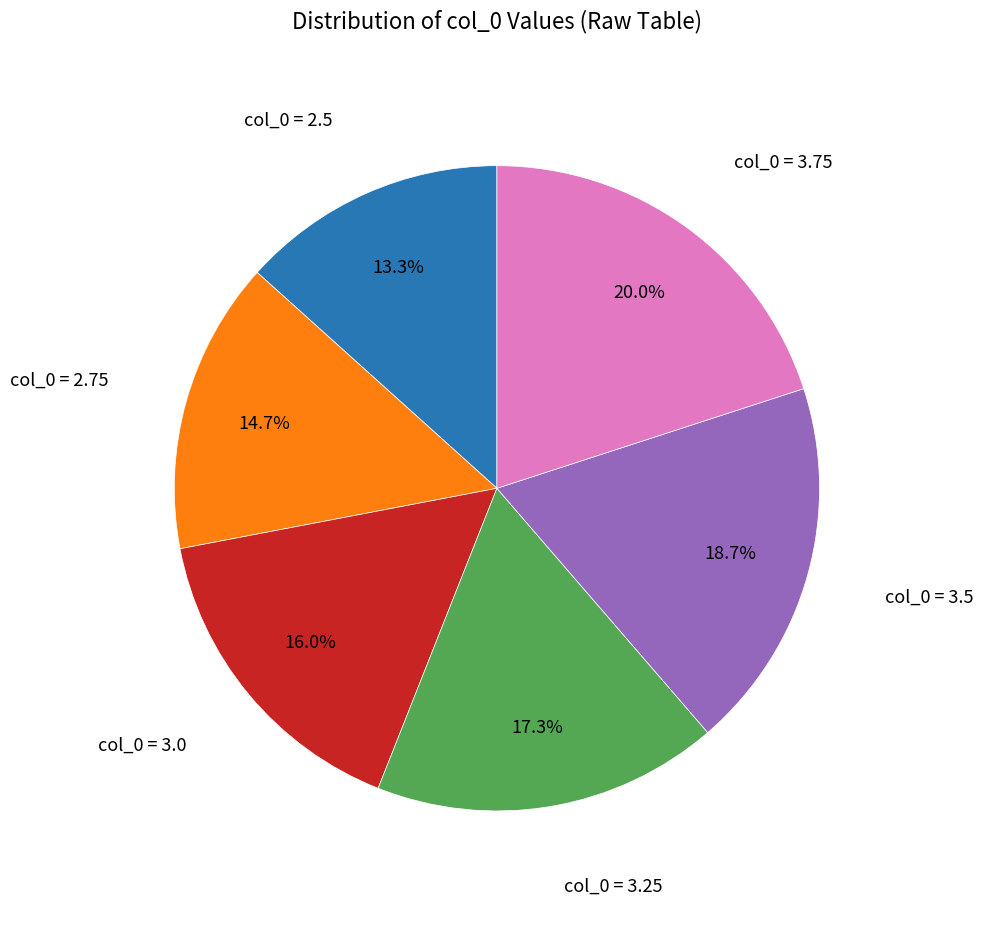

Count the number of slices in the pie.

6